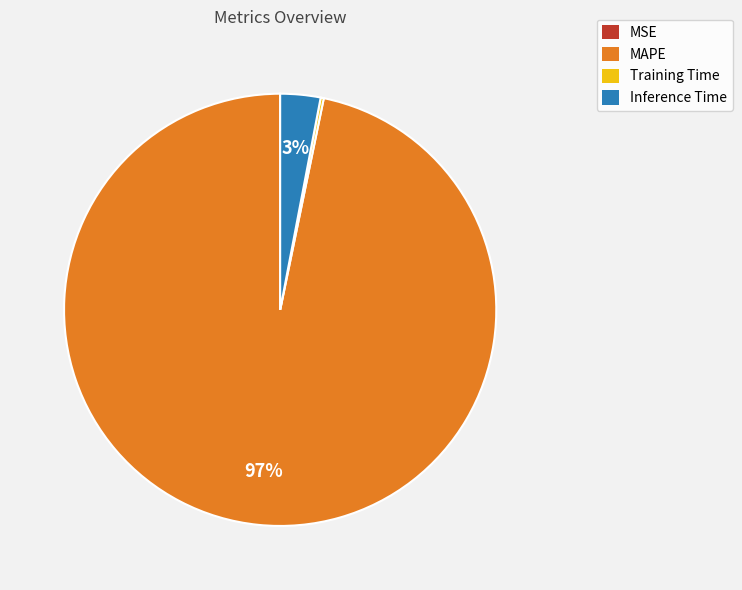

The Inference Time slice represents 3% of the pie. True or false?

True